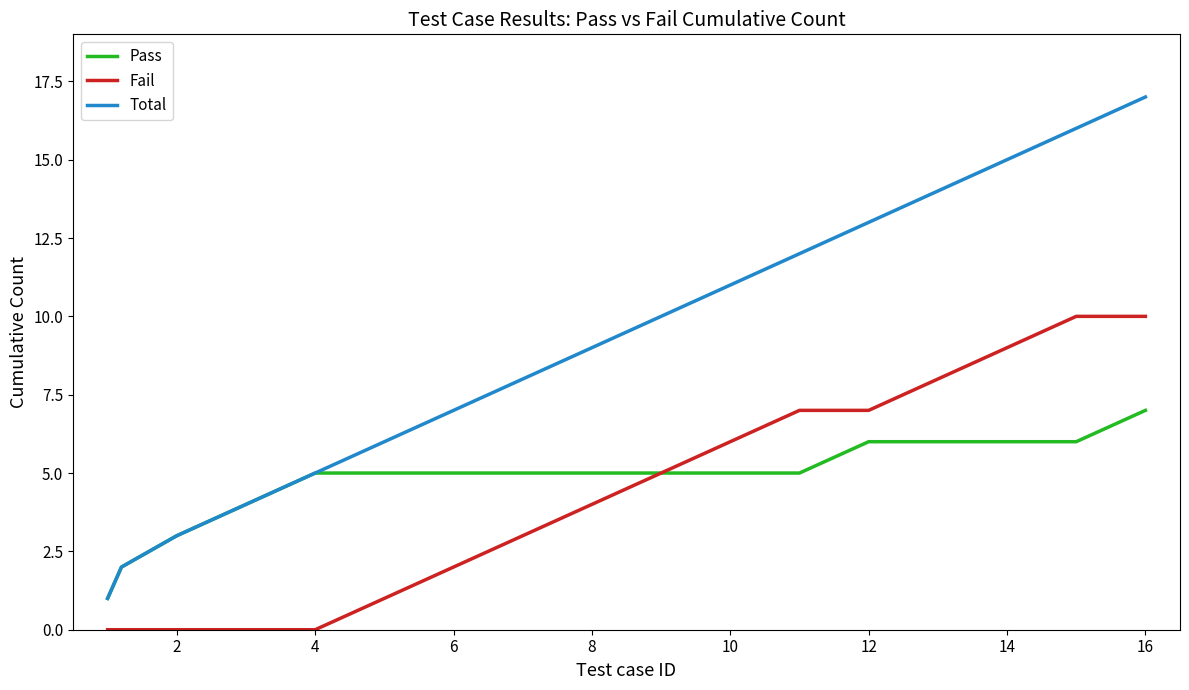

Which series has the largest total across all categories?

Total